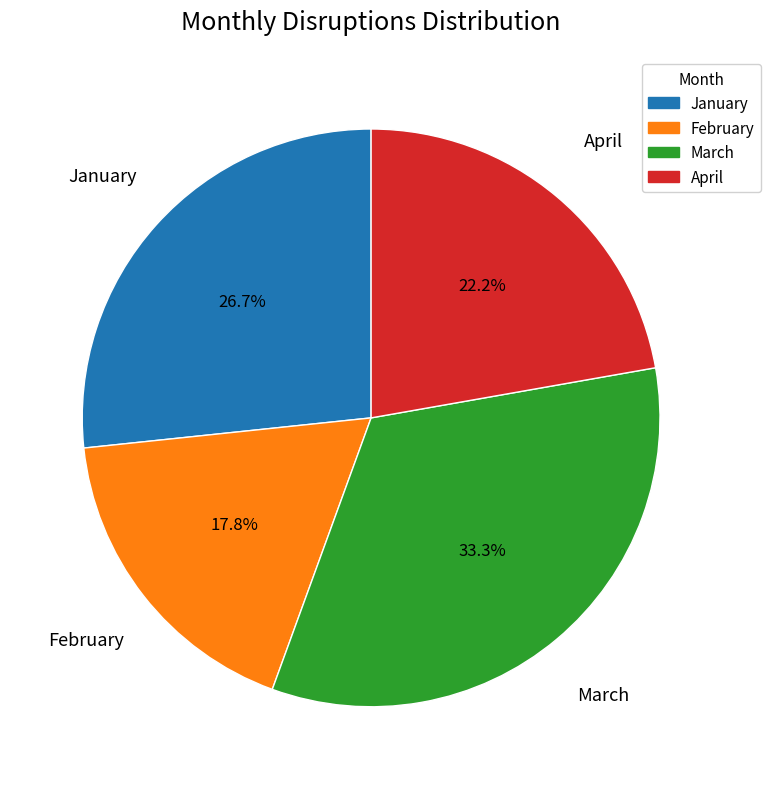

Does January account for over 50% of the chart?

No